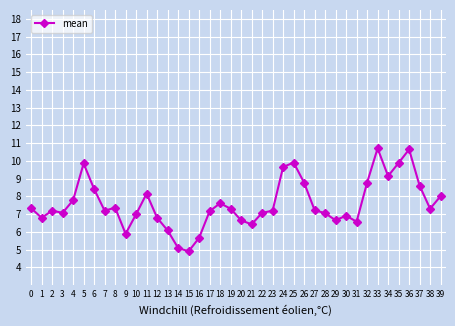

What is the change in value from 25 to 34?

-0.8